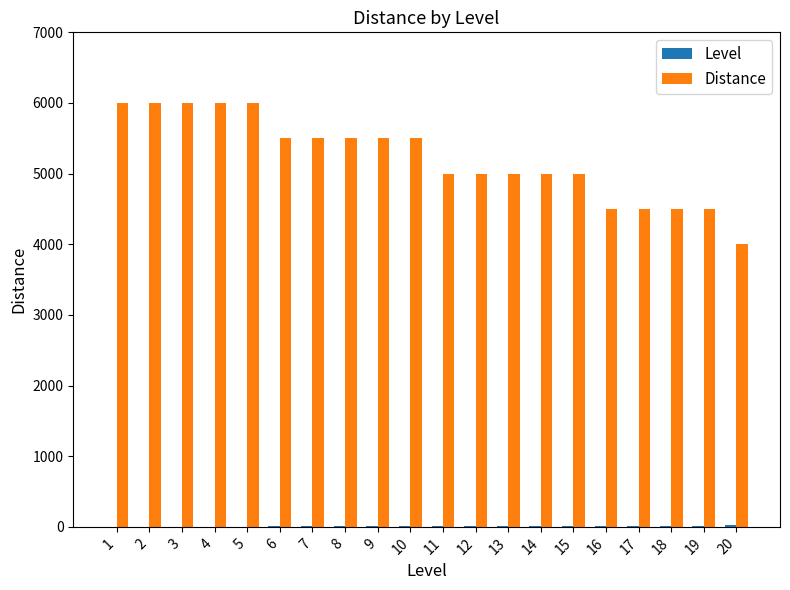

What is the greatest value displayed?

6000